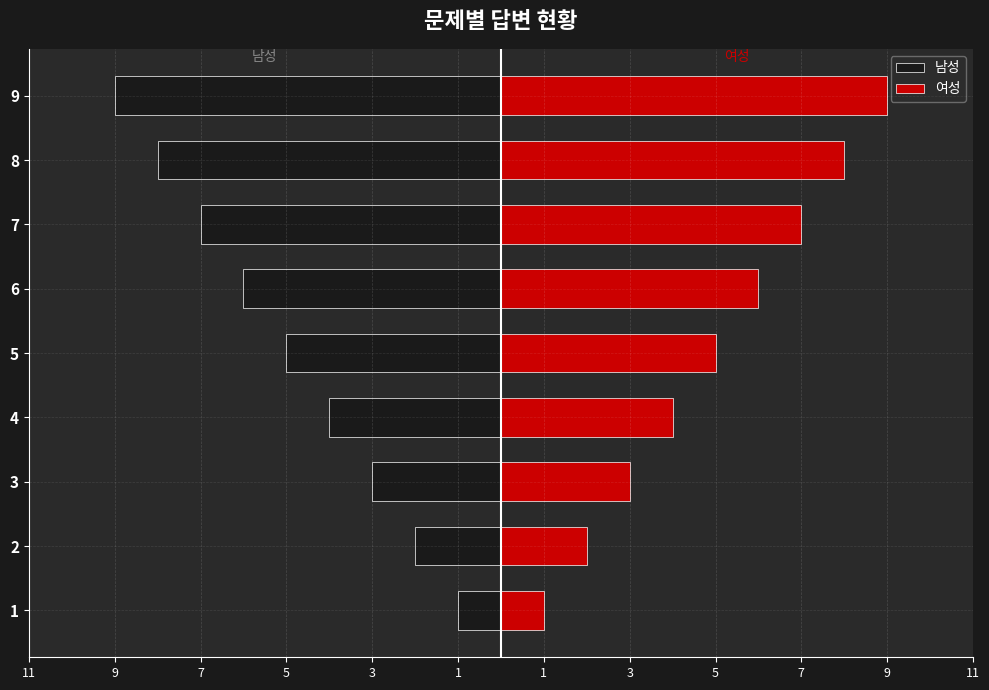

Which series changed the most between 1 and 9?

남성